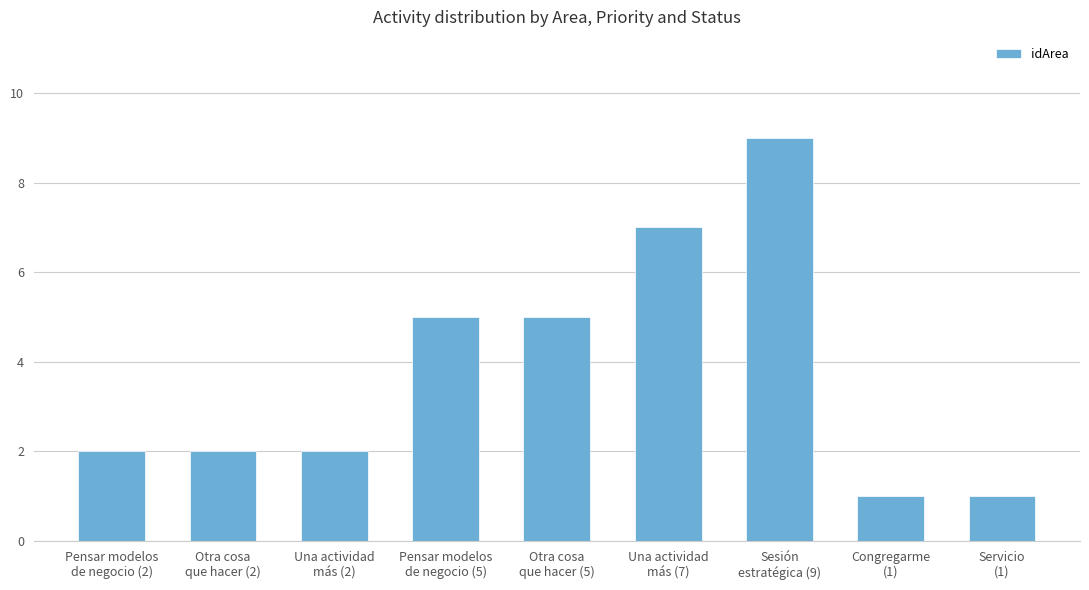

How many bars are there in total?

9